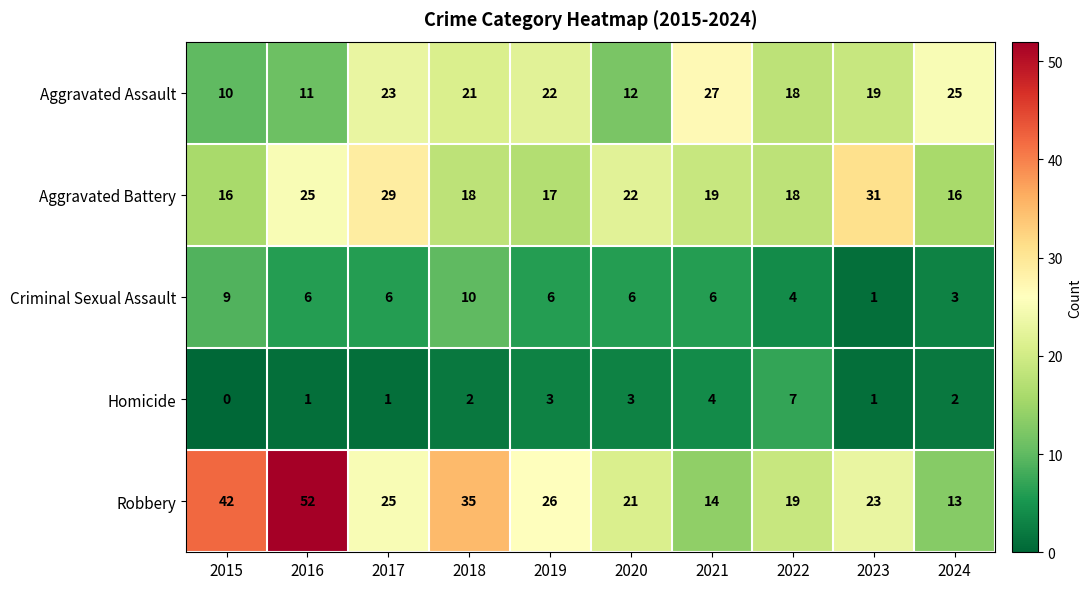

List the series in order of their peak value, lowest first.

Homicide, Criminal Sexual Assault, Aggravated Assault, Aggravated Battery, Robbery